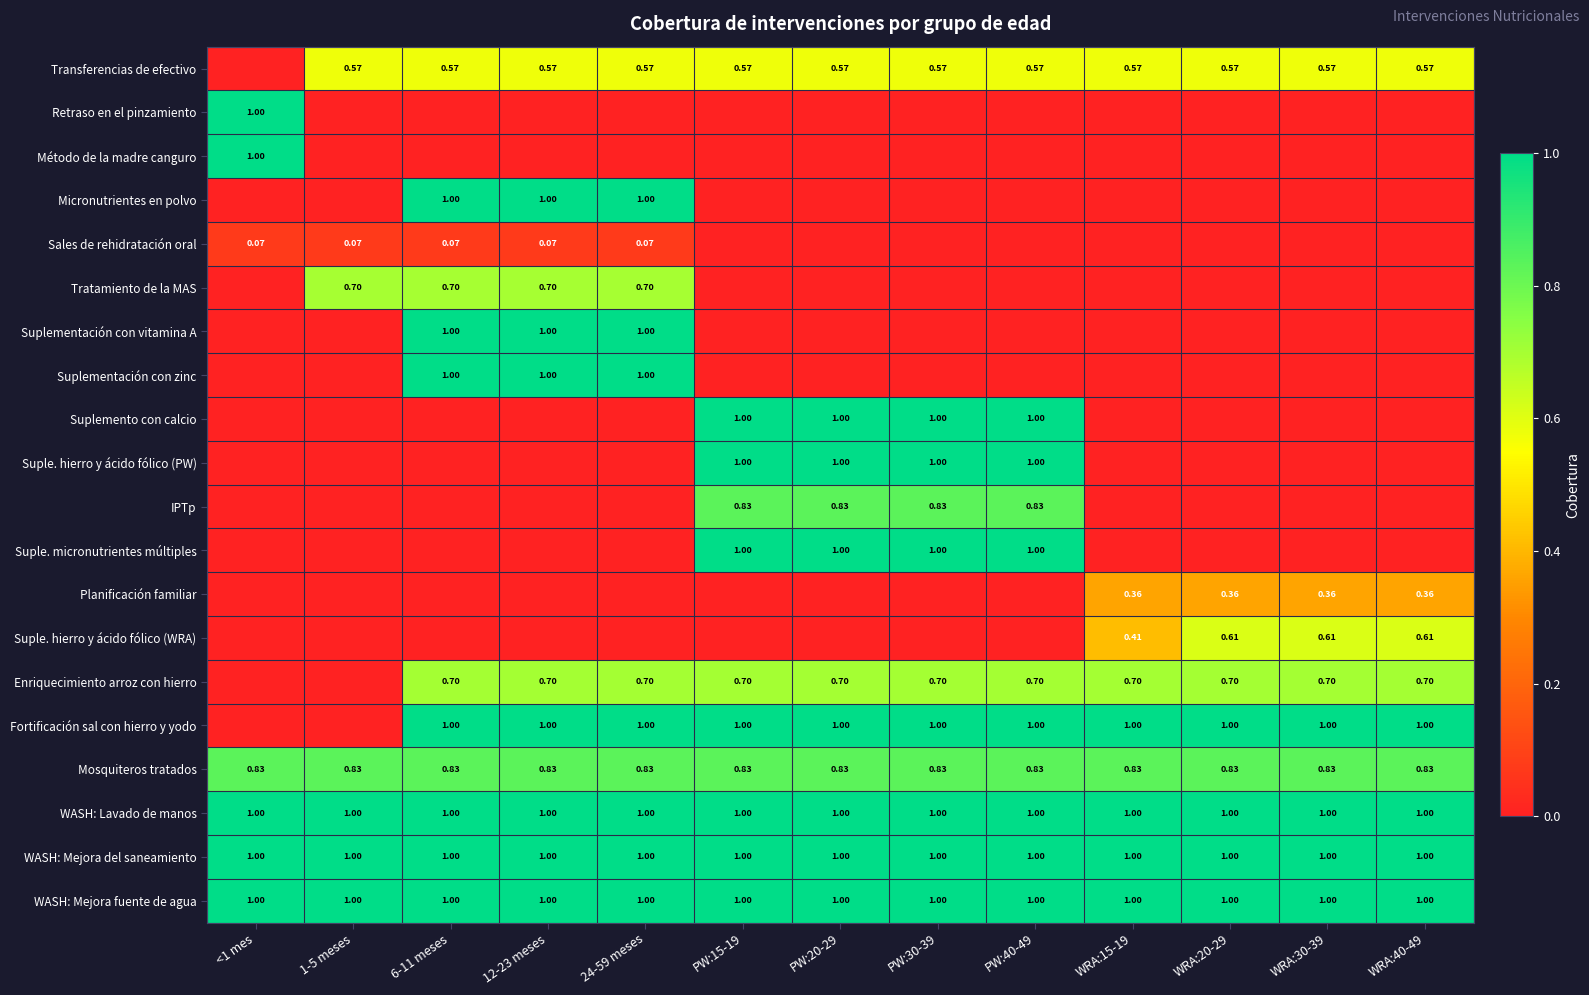

What is the sum of all Suplemento con calcio values?

4.0